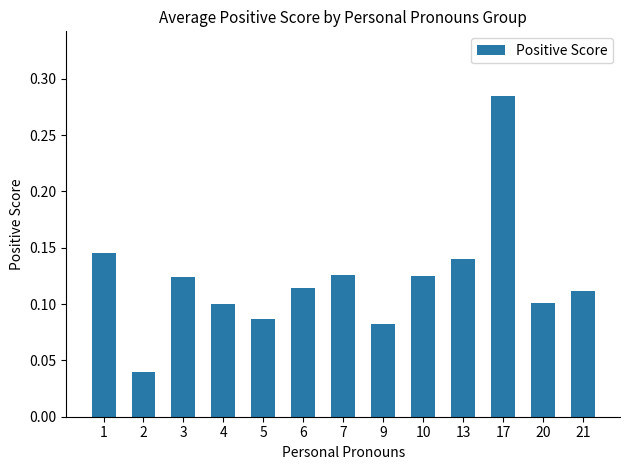

The value at 21 is 0.1. True or false?

True